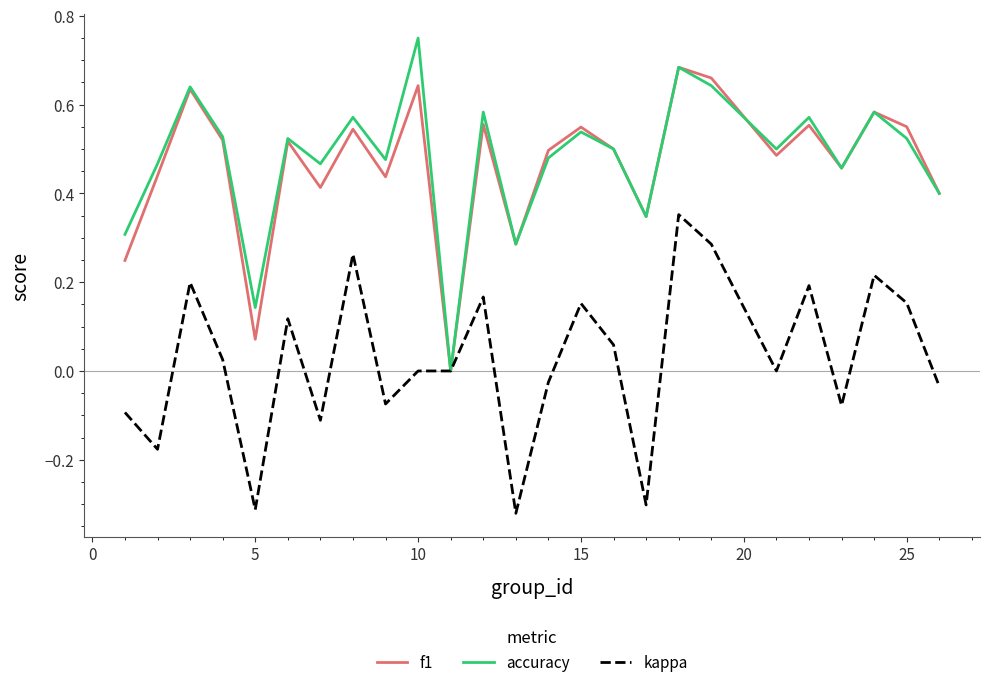

What is the sum of all accuracy values?

12.0